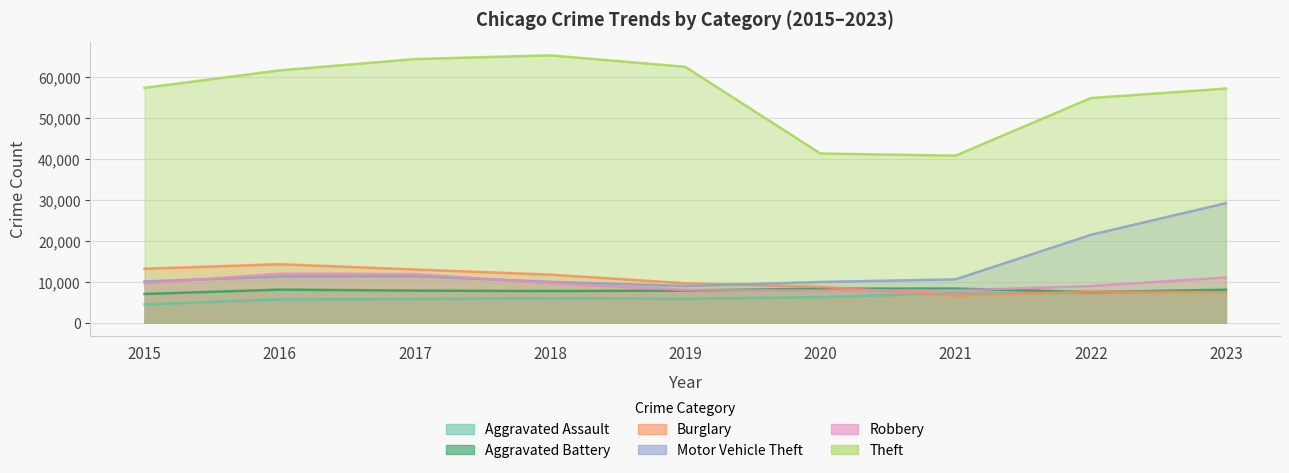

Which series has the largest total across all categories?

Theft